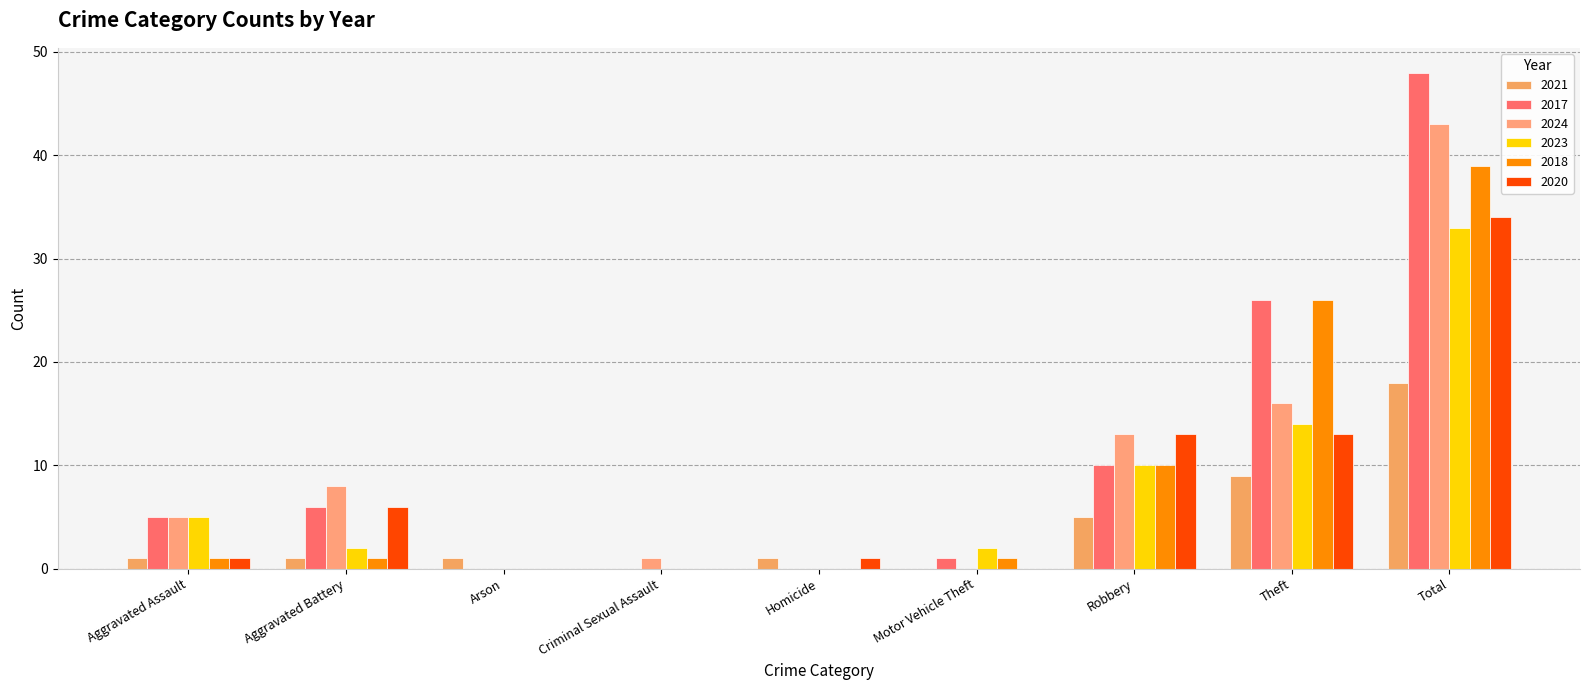

What is the spread (max minus min) of values at Aggravated Battery?

7